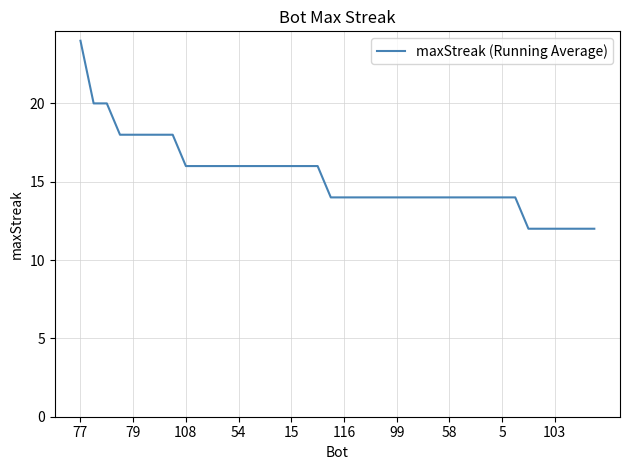

What is the difference between the maximum and minimum values?

12